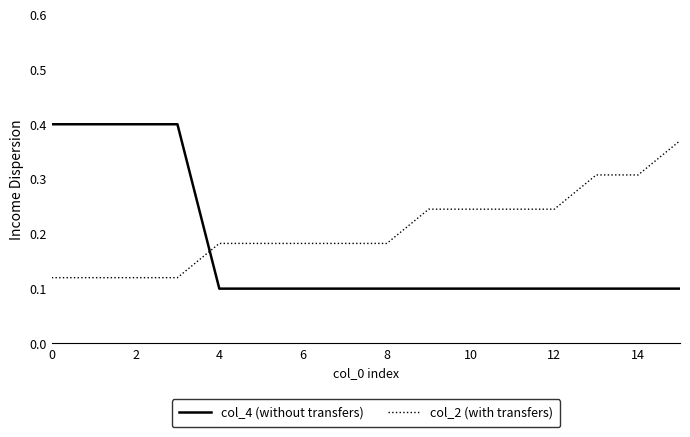

After their last crossing, which series has the higher values: col_2 (with transfers) or col_4 (without transfers)?

col_2 (with transfers)